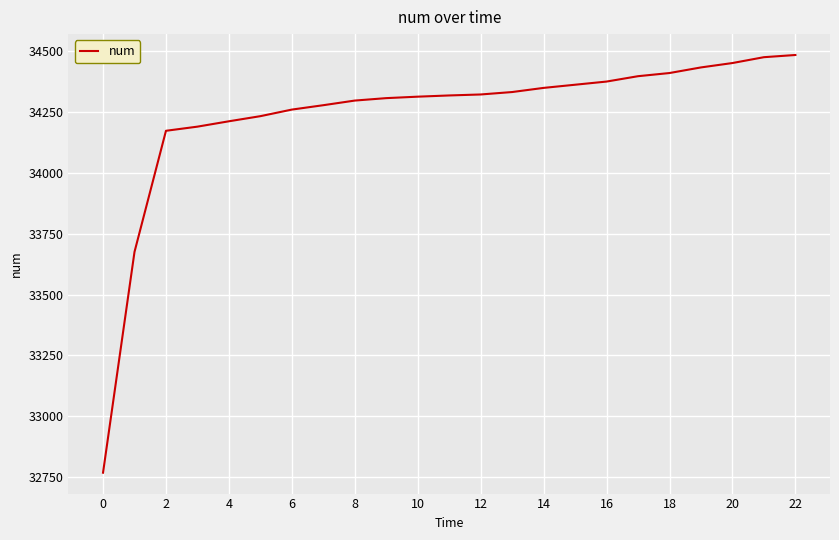

What is the difference between the maximum and minimum values?

1714